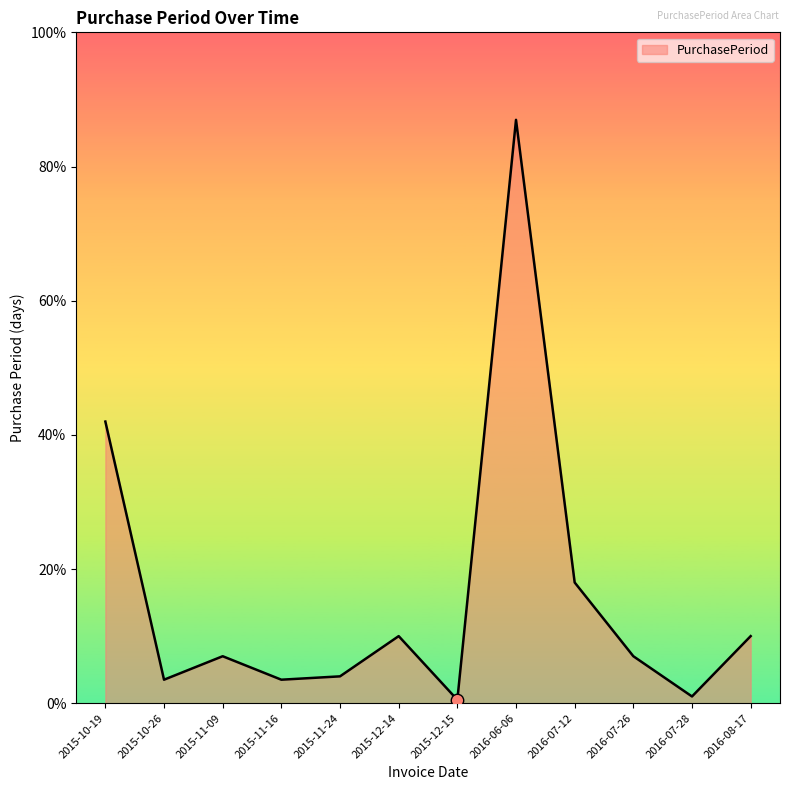

Approximately how many times larger is the value at 2016-07-26 compared to 2016-08-17?

0.7